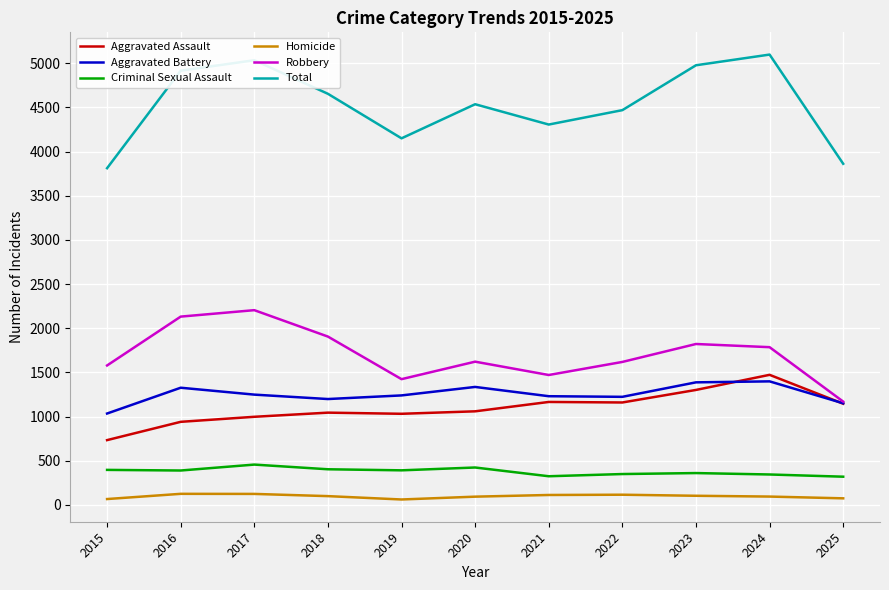

Rank the series by their maximum value, from lowest to highest.

Homicide, Criminal Sexual Assault, Aggravated Battery, Aggravated Assault, Robbery, Total